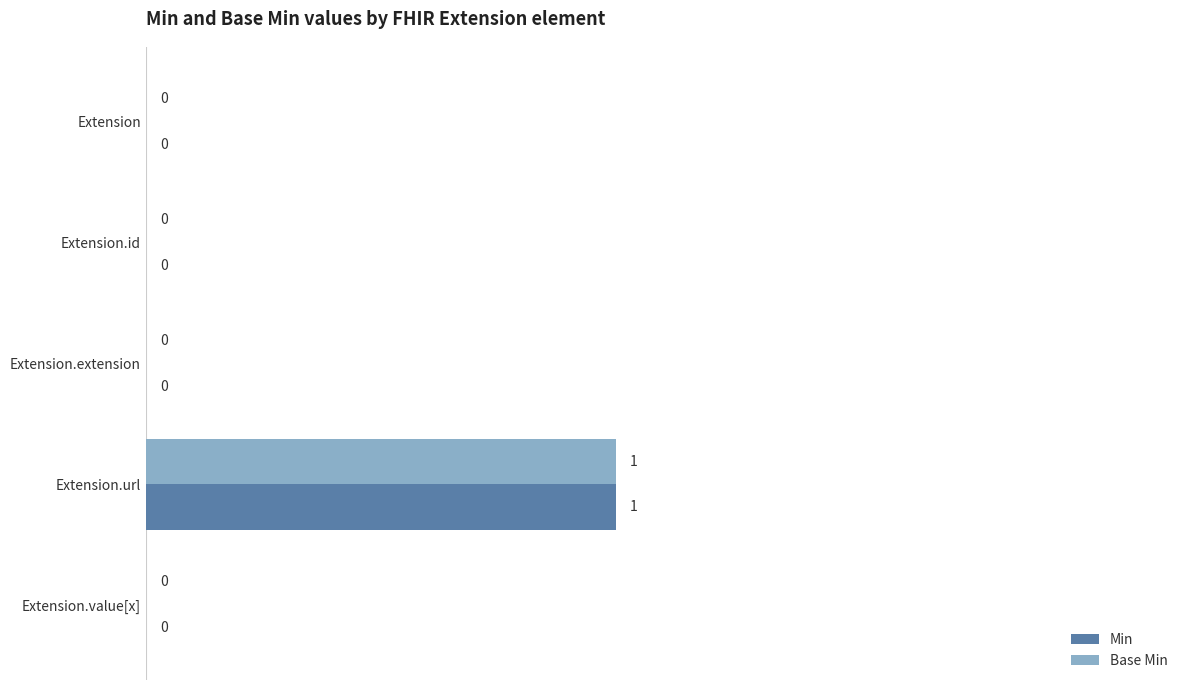

How many Min values are between 0 and 1?

5